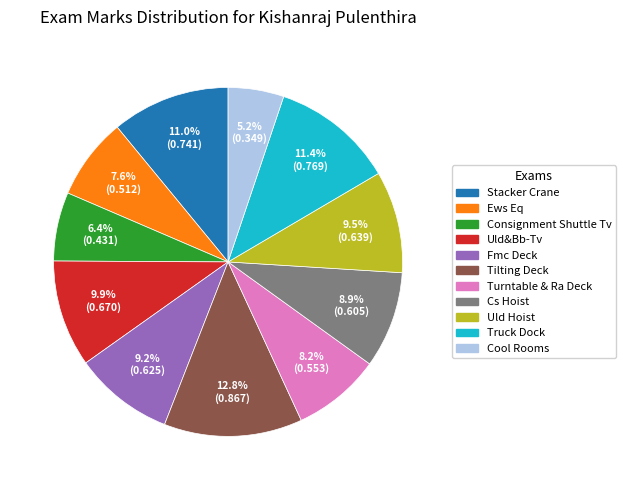

To the nearest percent, what is the difference between the Consignment Shuttle Tv and Ews Eq slice percentages?

1%